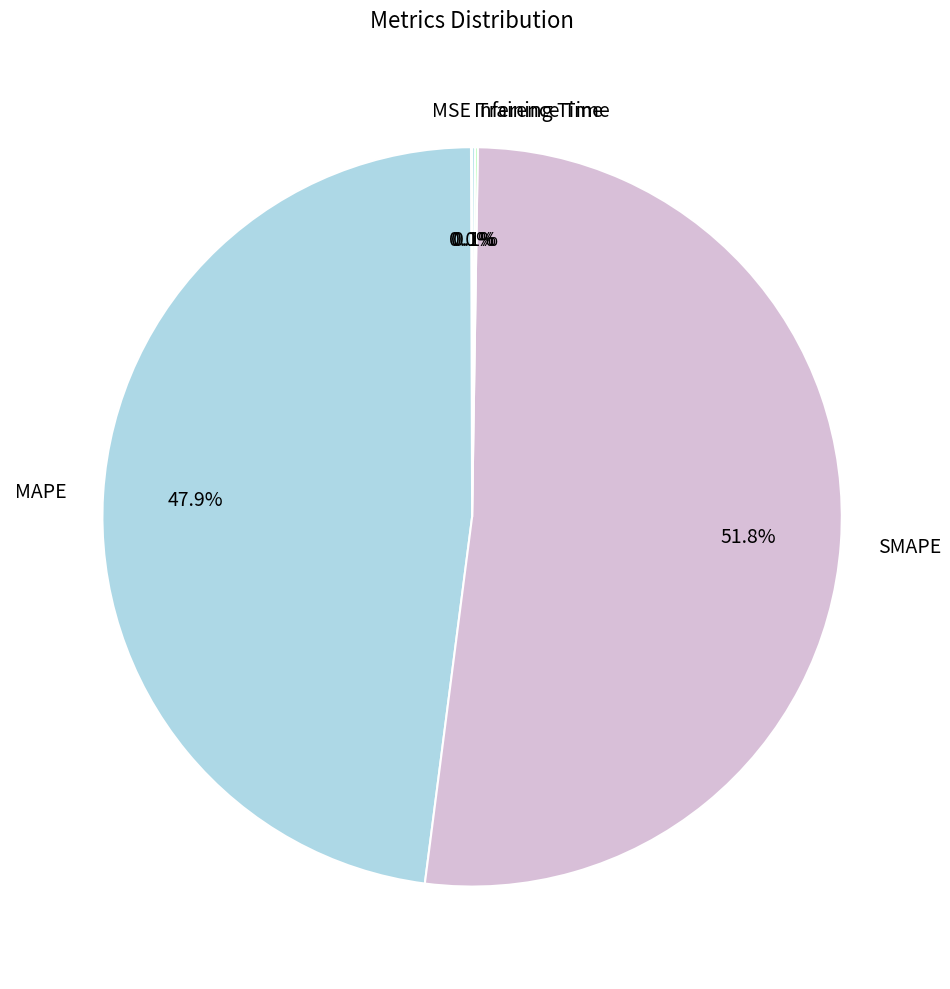

To the nearest percent, what percentage of the pie is SMAPE?

52%